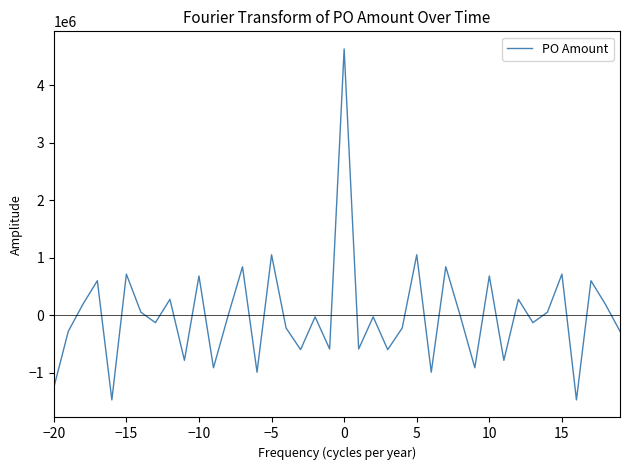

How many values are below -25986?

21